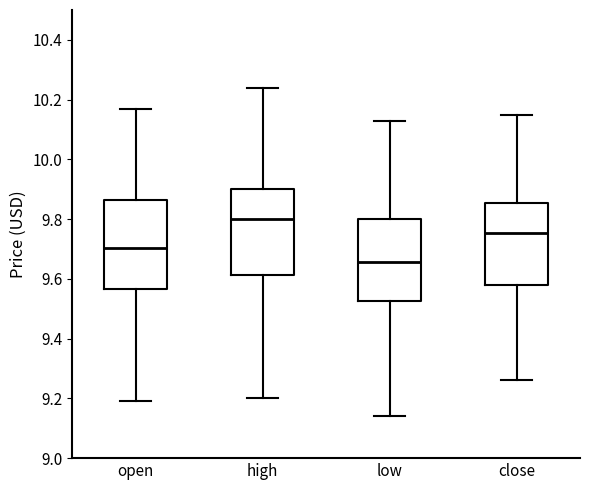

Reading left to right, transcribe this box plot: for each box, give where its median line is, the range the box spans, and where its two whiskers end, as read against the y-axis. The values are not printed on the chart, so give them approximately, as read against the axis.

open: median 9.70, box 9.56 to 9.86, whiskers 9.20 to 10.18
high: median 9.80, box 9.62 to 9.90, whiskers 9.20 to 10.24
low: median 9.66, box 9.52 to 9.80, whiskers 9.14 to 10.14
close: median 9.76, box 9.58 to 9.86, whiskers 9.26 to 10.16